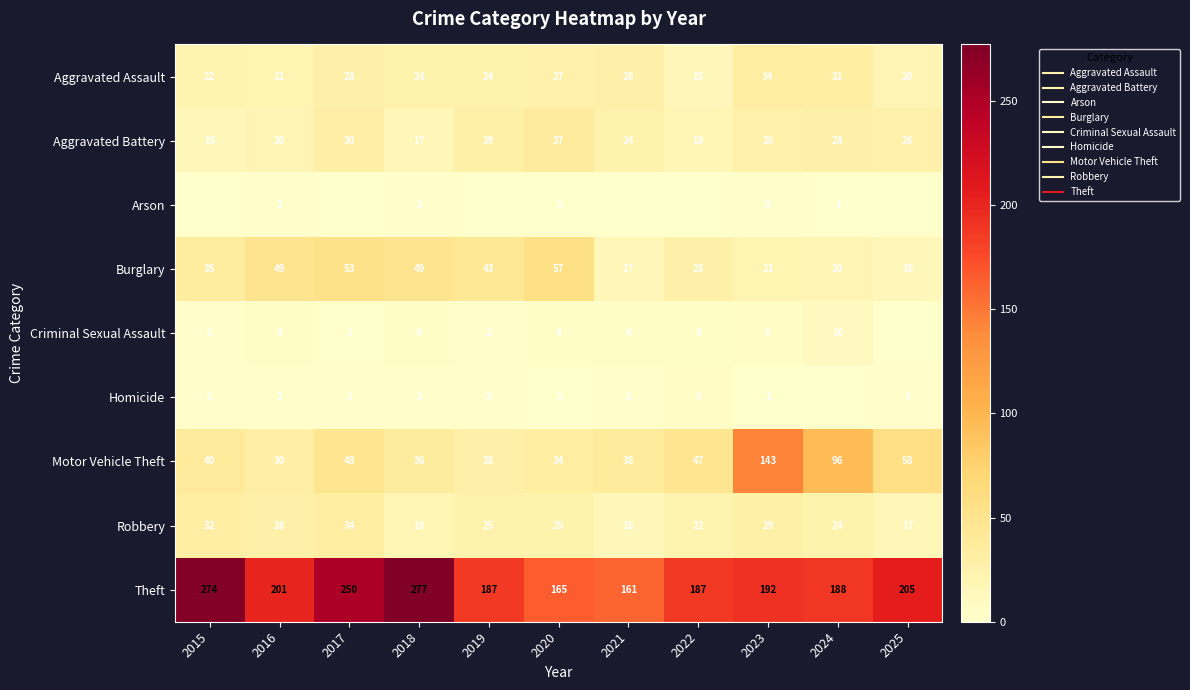

Where is Theft nearest to the value 219?

2025